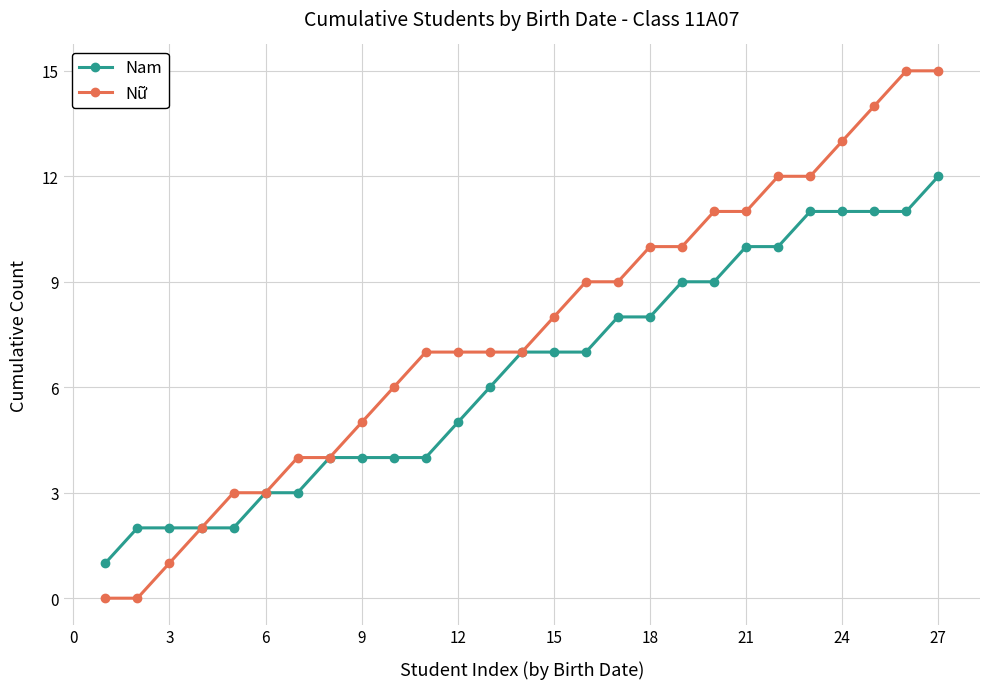

Which series has the largest total across all categories?

Nữ